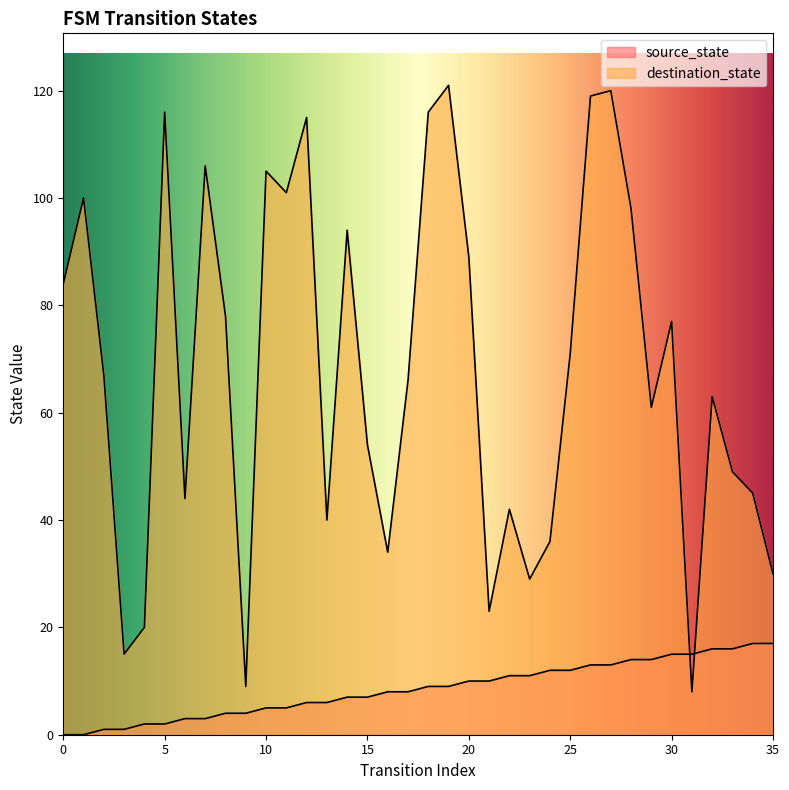

Reading left to right, extract all data points from this chart.

source_state: 0=0	1=0	2=1	3=1	4=2	5=2	6=3	7=3	8=4	9=4	10=5	11=5	12=6	13=6	14=7	15=7	16=8	17=8	18=9	19=9	20=10	21=10	22=11	23=11	24=12	25=12	26=13	27=13	28=14	29=14	30=15	31=15	32=16	33=16	34=17	35=17
destination_state: 0=84	1=100	2=67	3=15	4=20	5=116	6=44	7=106	8=78	9=9	10=105	11=101	12=115	13=40	14=94	15=54	16=34	17=66	18=116	19=121	20=89	21=23	22=42	23=29	24=36	25=71	26=119	27=120	28=98	29=61	30=77	31=8	32=63	33=49	34=45	35=30